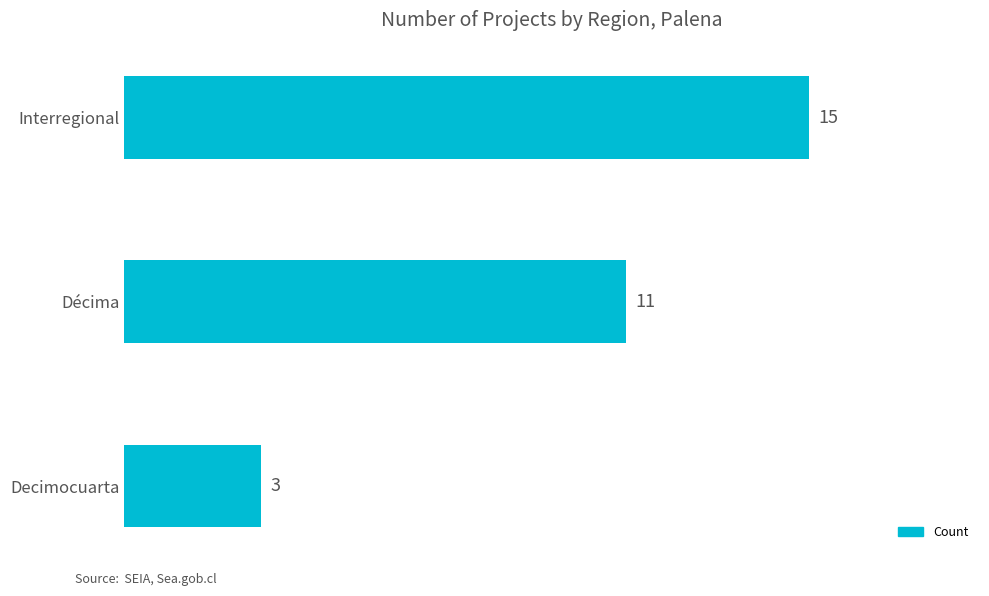

Reading top to bottom, list all the values displayed in this chart.

15	11	3